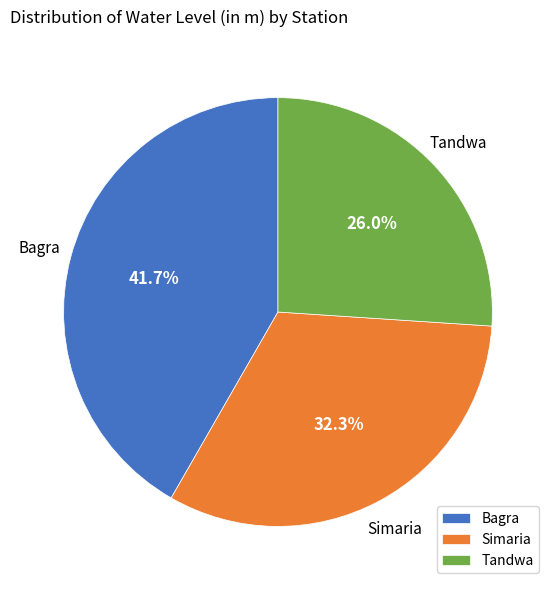

To the nearest percent, what percentage of the pie is Tandwa?

26%